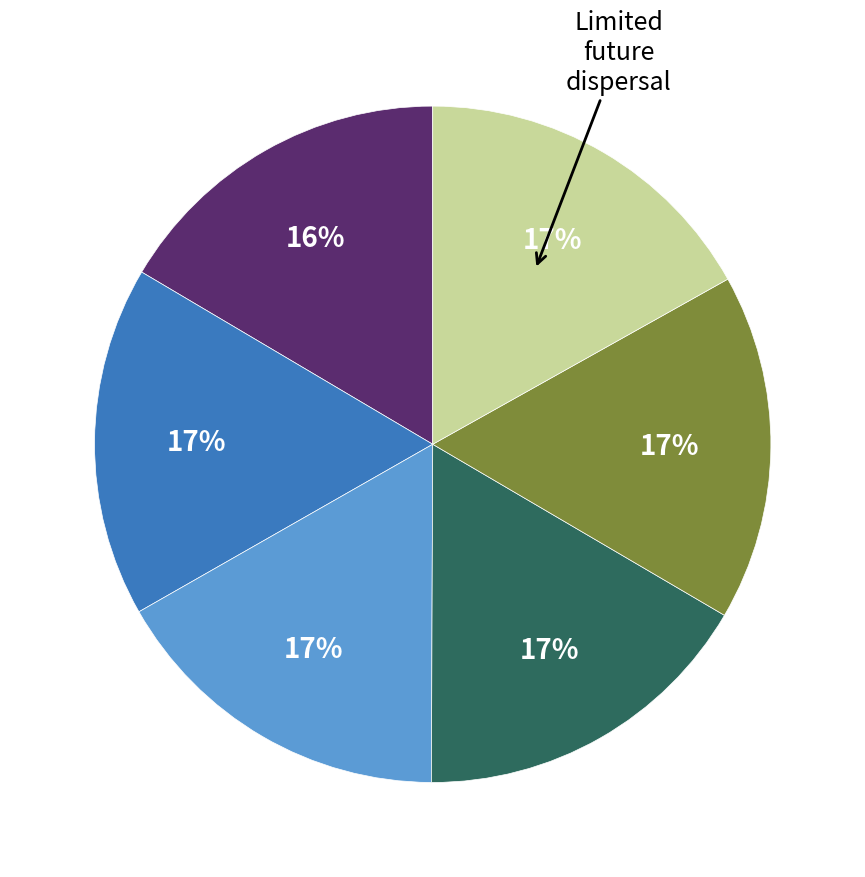

Is there a majority slice in this chart?

No